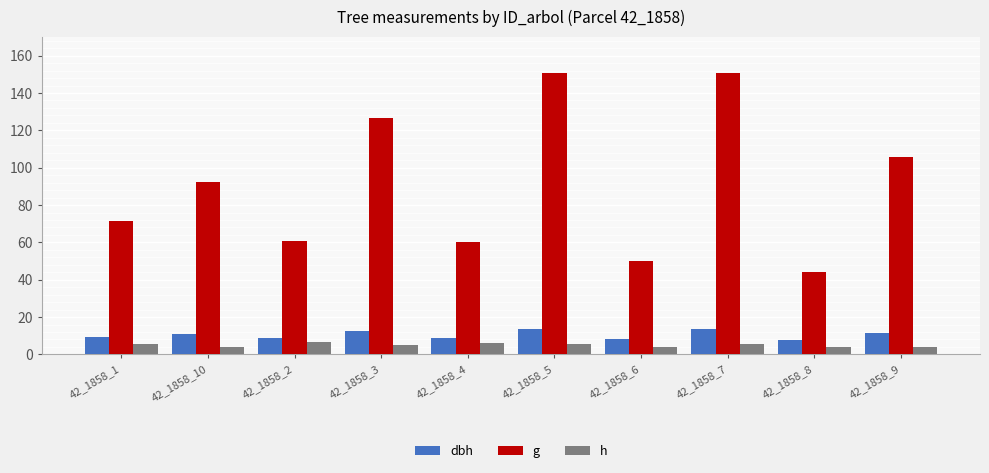

What value does the g series have at 42_1858_8?

44.2